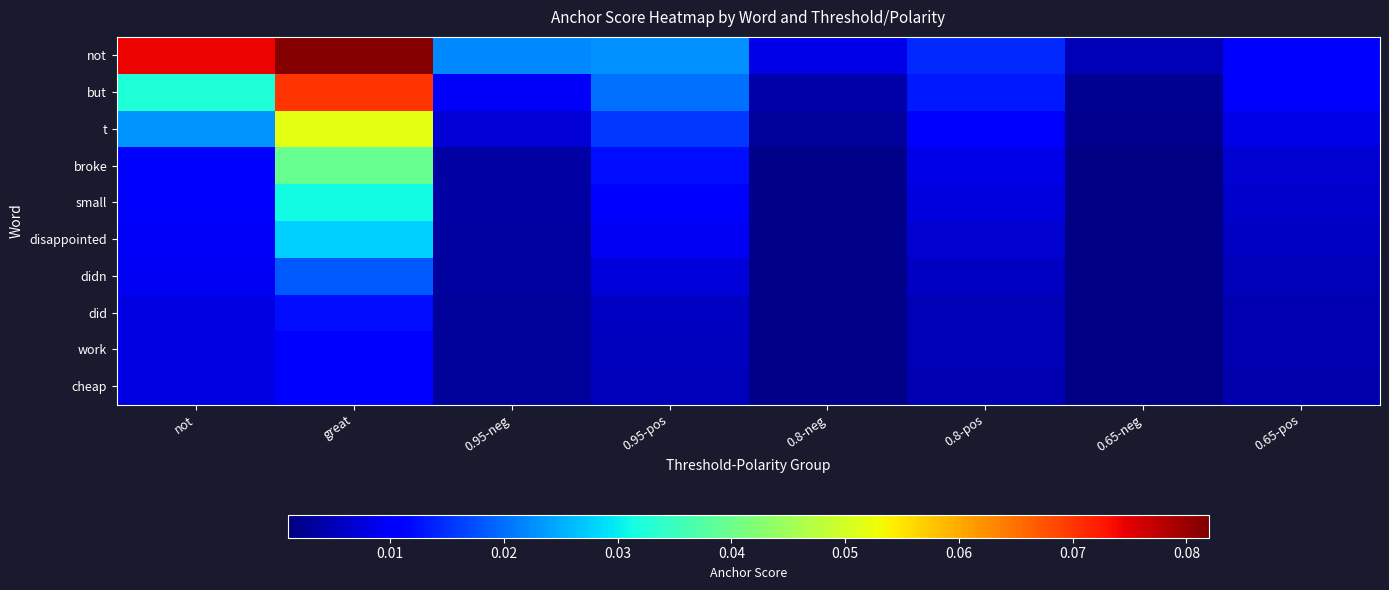

Reading left to right, extract all data points from this chart.

not: not=0.1	great=0.1	0.95-neg=0.0	0.95-pos=0.0	0.8-neg=0.0	0.8-pos=0.0	0.65-neg=0.0	0.65-pos=0.0
but: not=0.0	great=0.1	0.95-neg=0.0	0.95-pos=0.0	0.8-neg=0.0	0.8-pos=0.0	0.65-neg=0.0	0.65-pos=0.0
t: not=0.0	great=0.1	0.95-neg=0.0	0.95-pos=0.0	0.8-neg=0.0	0.8-pos=0.0	0.65-neg=0.0	0.65-pos=0.0
broke: not=0.0	great=0.0	0.95-neg=0.0	0.95-pos=0.0	0.8-neg=0.0	0.8-pos=0.0	0.65-neg=0.0	0.65-pos=0.0
small: not=0.0	great=0.0	0.95-neg=0.0	0.95-pos=0.0	0.8-neg=0.0	0.8-pos=0.0	0.65-neg=0.0	0.65-pos=0.0
disappointed: not=0.0	great=0.0	0.95-neg=0.0	0.95-pos=0.0	0.8-neg=0.0	0.8-pos=0.0	0.65-neg=0.0	0.65-pos=0.0
didn: not=0.0	great=0.0	0.95-neg=0.0	0.95-pos=0.0	0.8-neg=0.0	0.8-pos=0.0	0.65-neg=0.0	0.65-pos=0.0
did: not=0.0	great=0.0	0.95-neg=0.0	0.95-pos=0.0	0.8-neg=0.0	0.8-pos=0.0	0.65-neg=0.0	0.65-pos=0.0
work: not=0.0	great=0.0	0.95-neg=0.0	0.95-pos=0.0	0.8-neg=0.0	0.8-pos=0.0	0.65-neg=0.0	0.65-pos=0.0
cheap: not=0.0	great=0.0	0.95-neg=0.0	0.95-pos=0.0	0.8-neg=0.0	0.8-pos=0.0	0.65-neg=0.0	0.65-pos=0.0